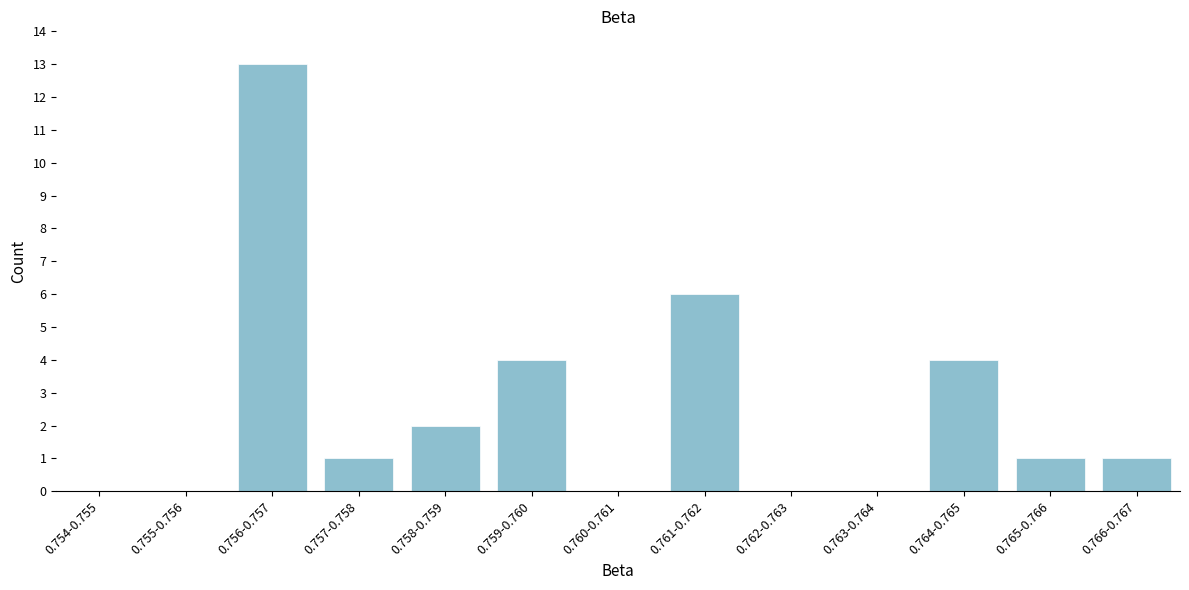

Reading left to right, what are all the values shown in this chart?

0.754-0.755=0	0.755-0.756=0	0.756-0.757=13	0.757-0.758=1	0.758-0.759=2	0.759-0.760=4	0.760-0.761=0	0.761-0.762=6	0.762-0.763=0	0.763-0.764=0	0.764-0.765=4	0.765-0.766=1	0.766-0.767=1